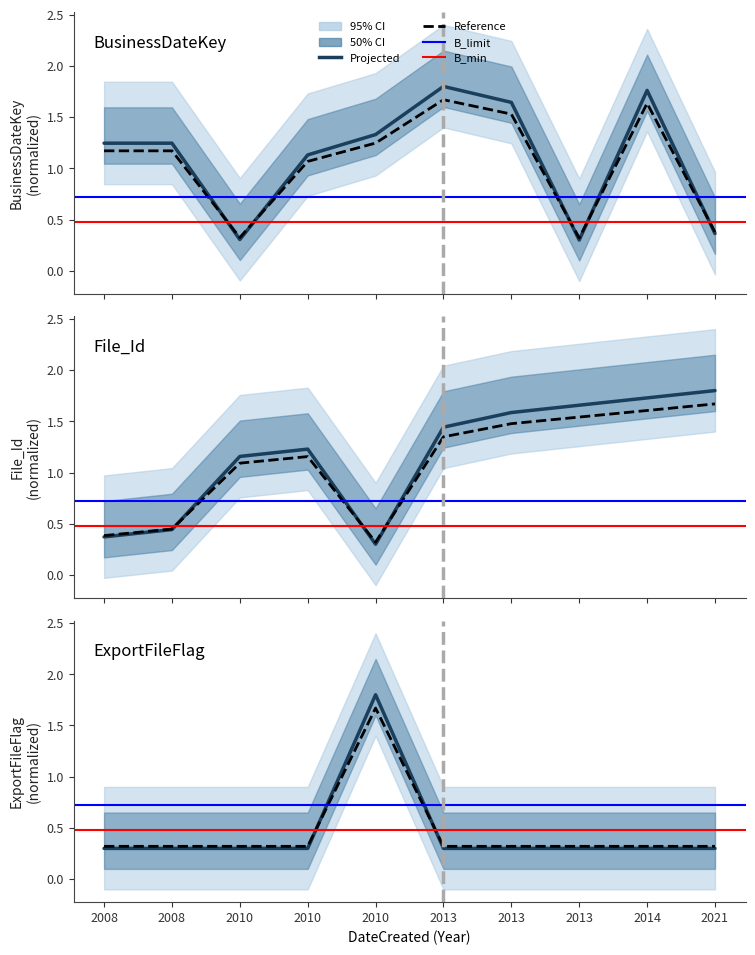

Which series has the largest total across all categories?

File_Id_num